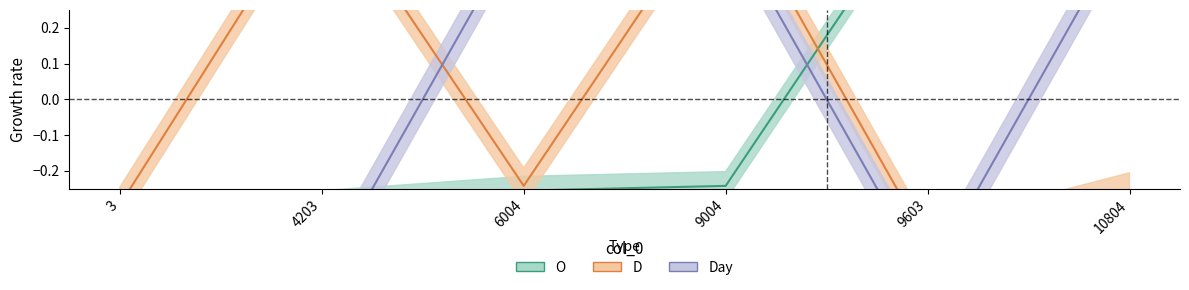

What is the value of the O point at the 2nd from the left?

-0.3